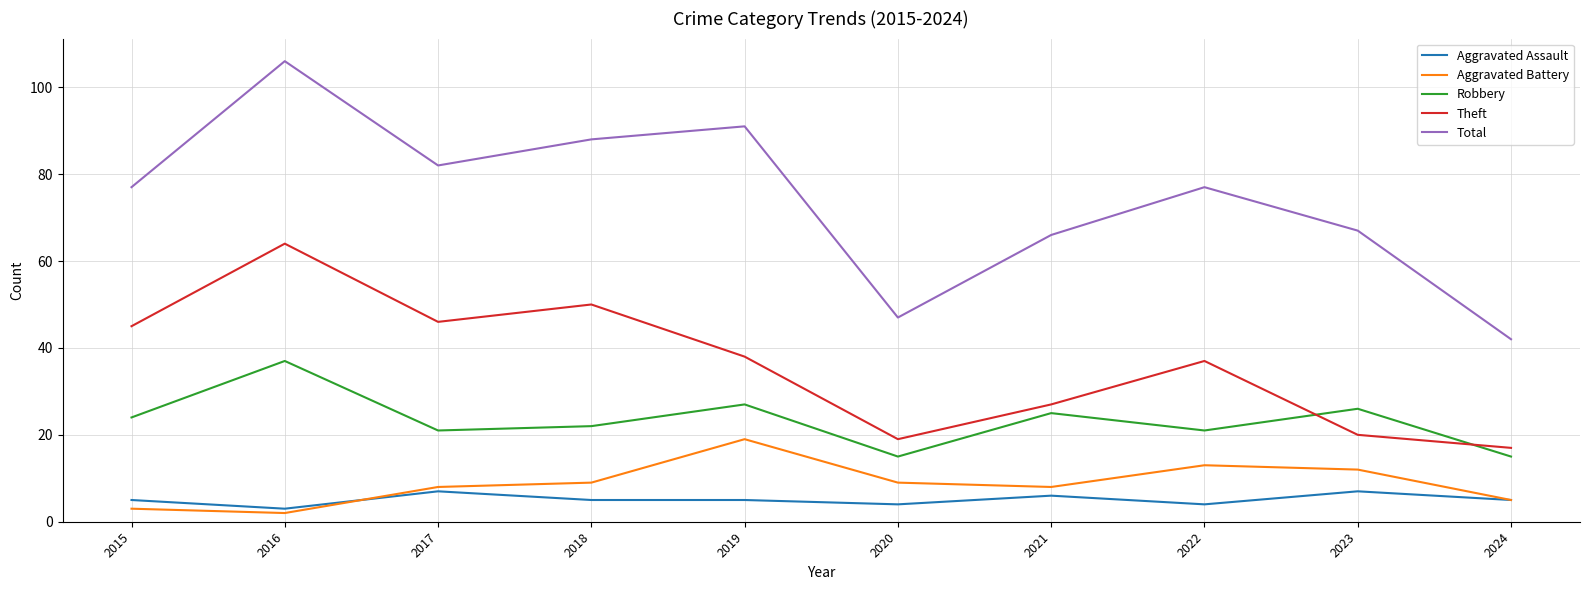

Where is the first local minimum for Robbery?

2017